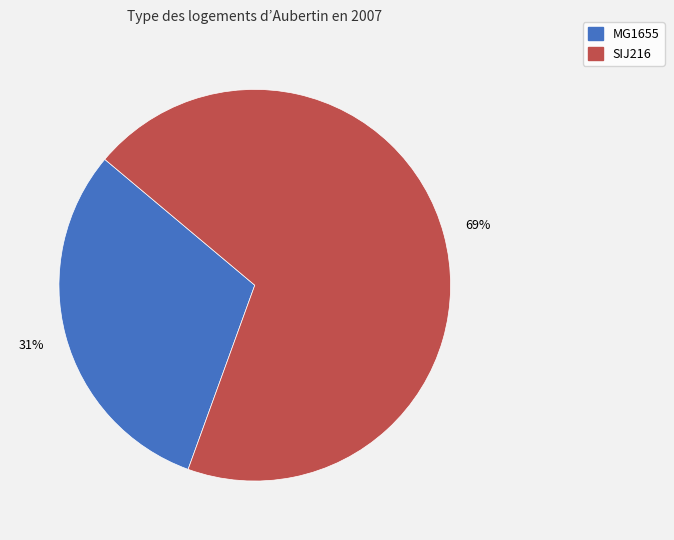

Which slice represents more than half of the pie?

SIJ216